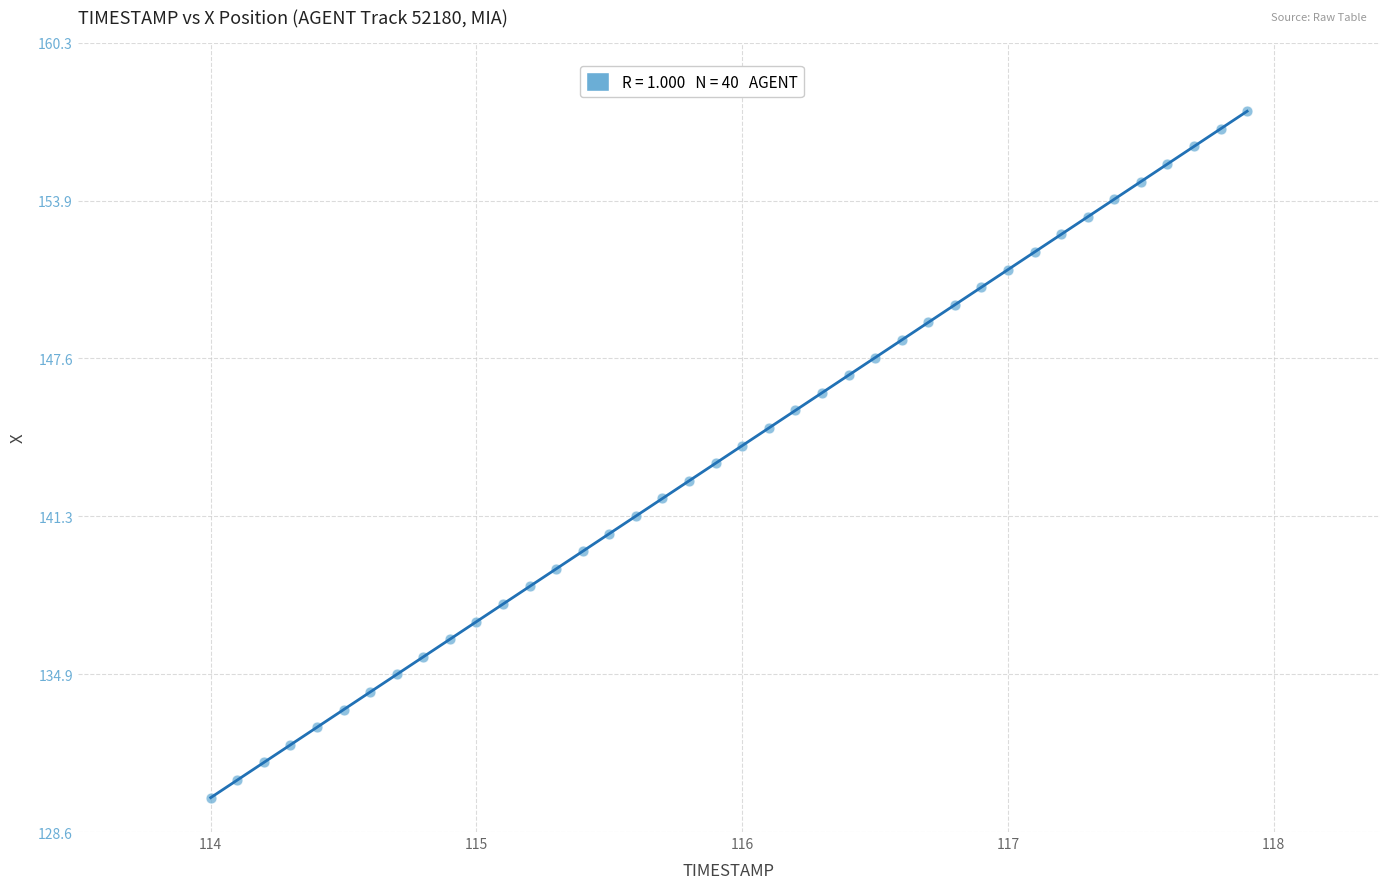

What is the range of Y values (max minus min)?

27.5